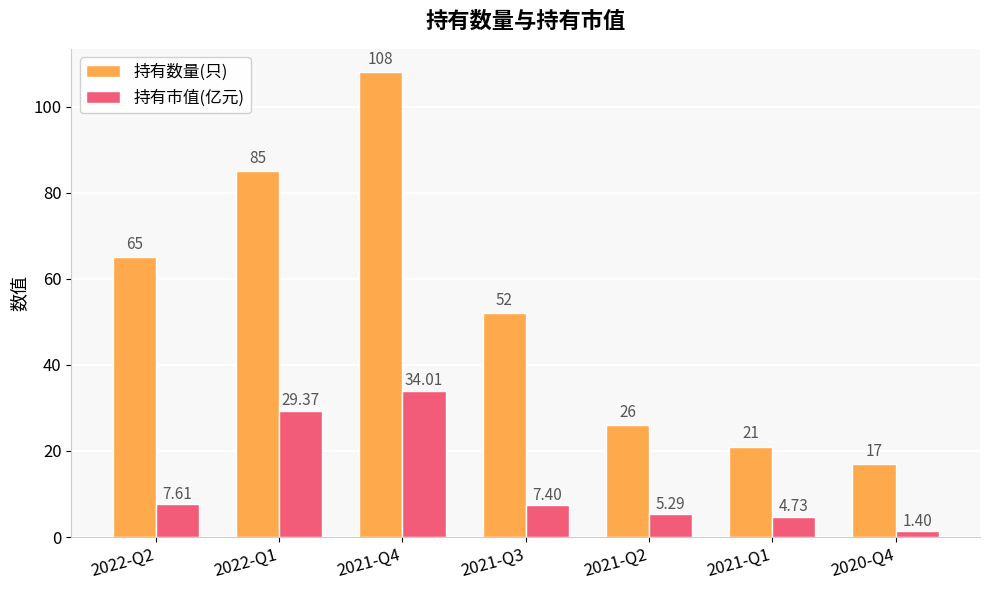

At which label does 持有数量(只) first exceed 52?

2022-Q2